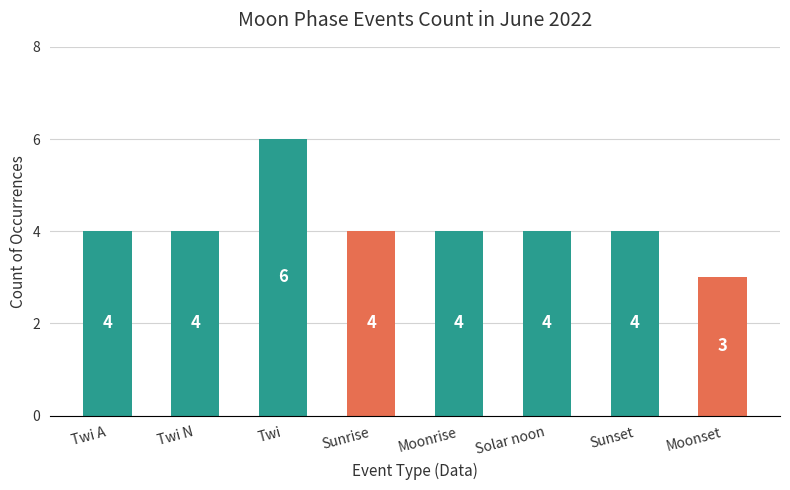

True or false: the data shows 4 at Moonrise.

True